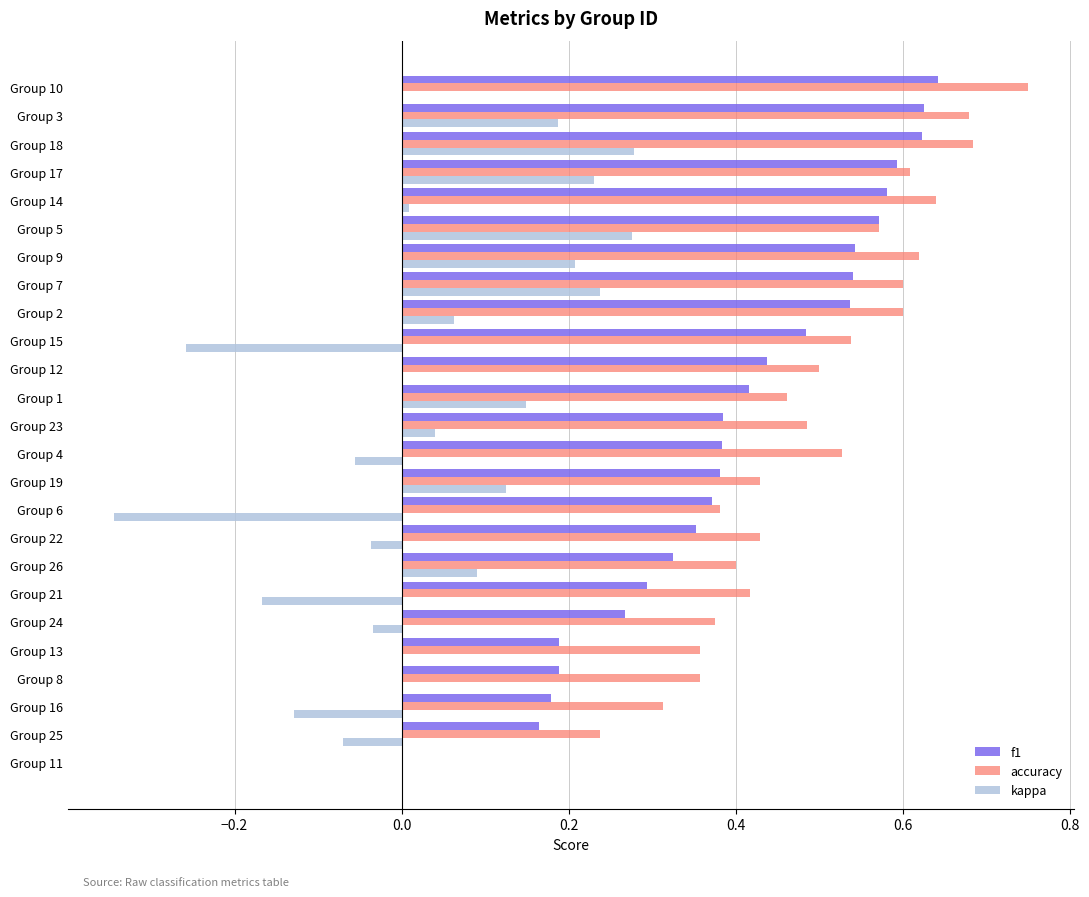

Is it true that f1 equals 0.4 at Group 12?

True